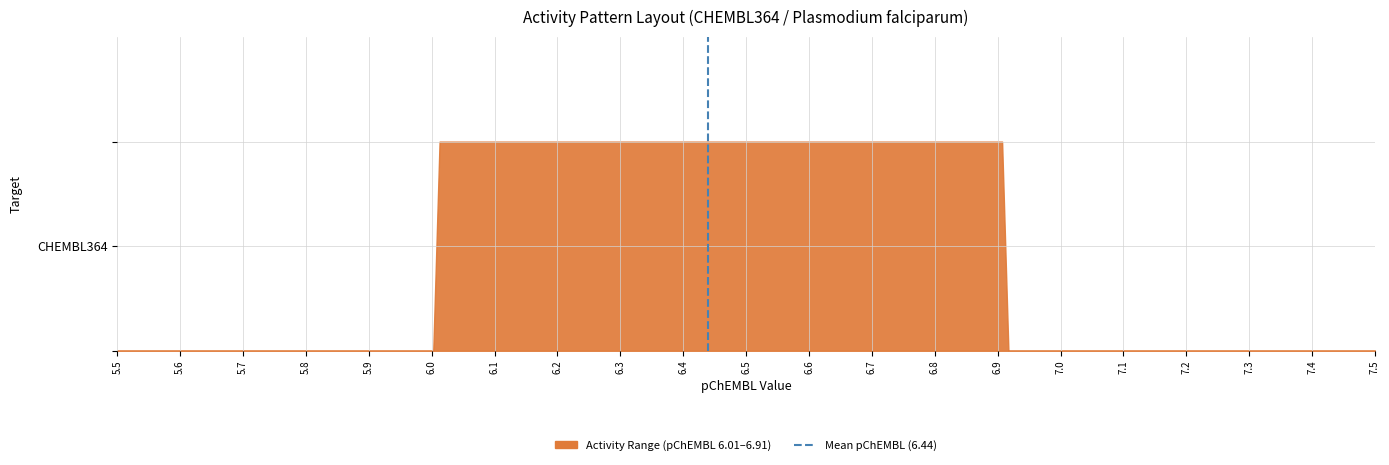

Between 5.6 and 5.5, which is larger?

5.6